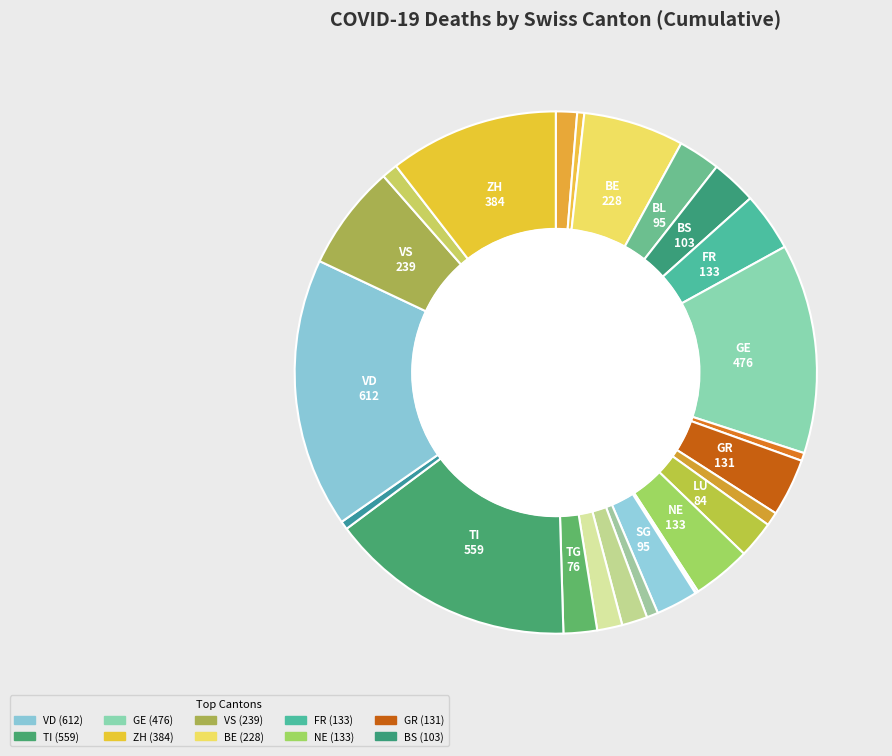

To the nearest percent, what is the difference between the largest and smallest slice percentages?

17%